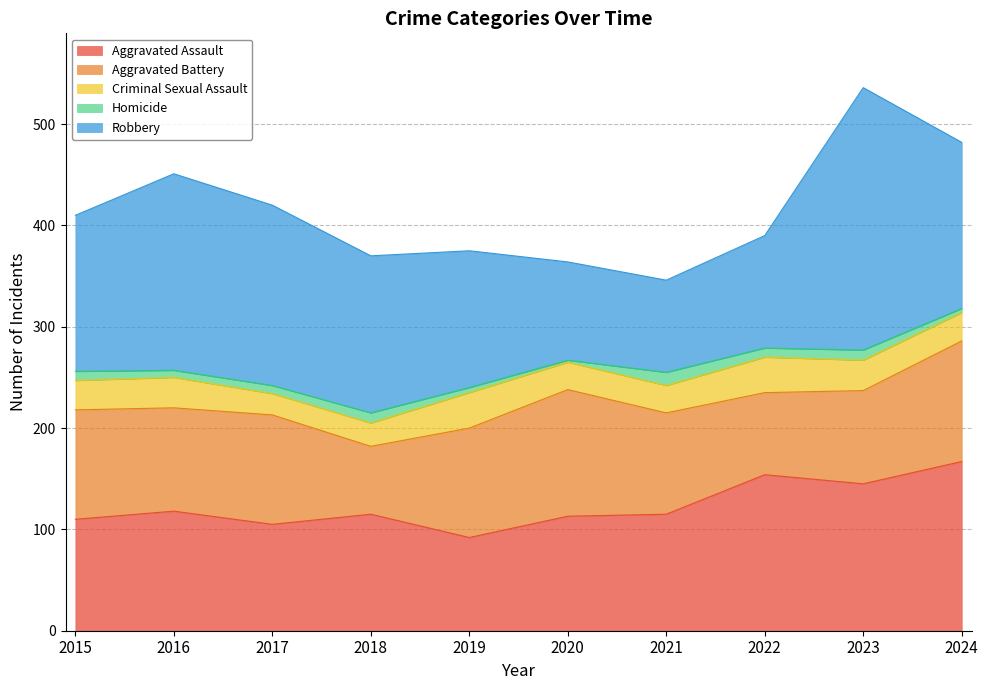

What is the average value of the Aggravated Battery series?

101